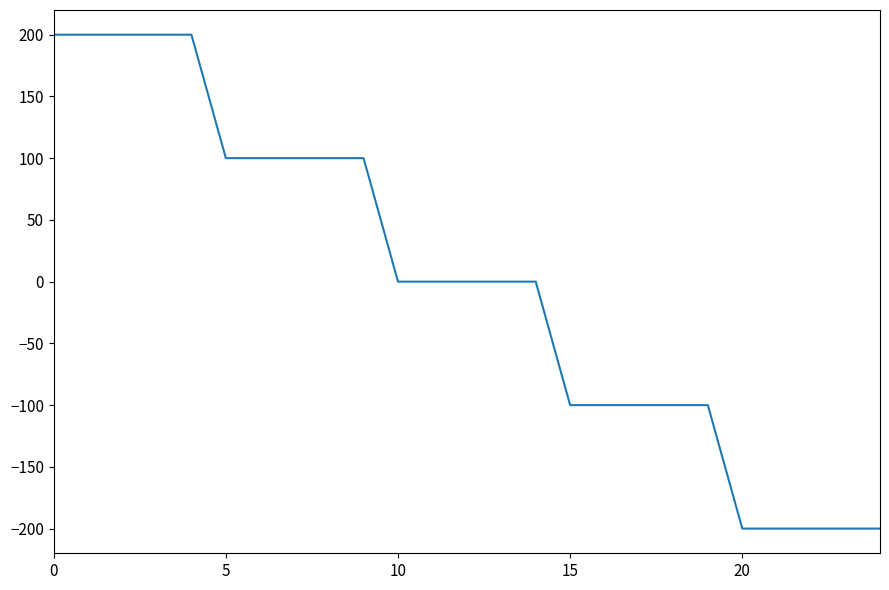

Reading left to right, list all the values displayed in this chart.

200	200	200	200	200	100	100	100	100	100	0	0	0	0	0	-100	-100	-100	-100	-100	-200	-200	-200	-200	-200